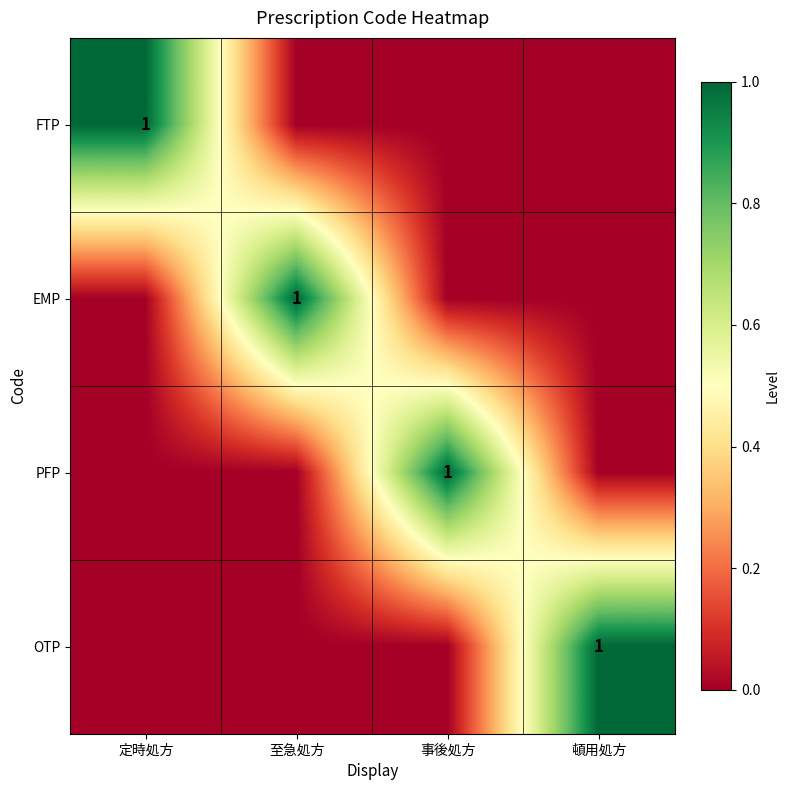

True or false: EMP has a value of 1 at 至急処方.

True